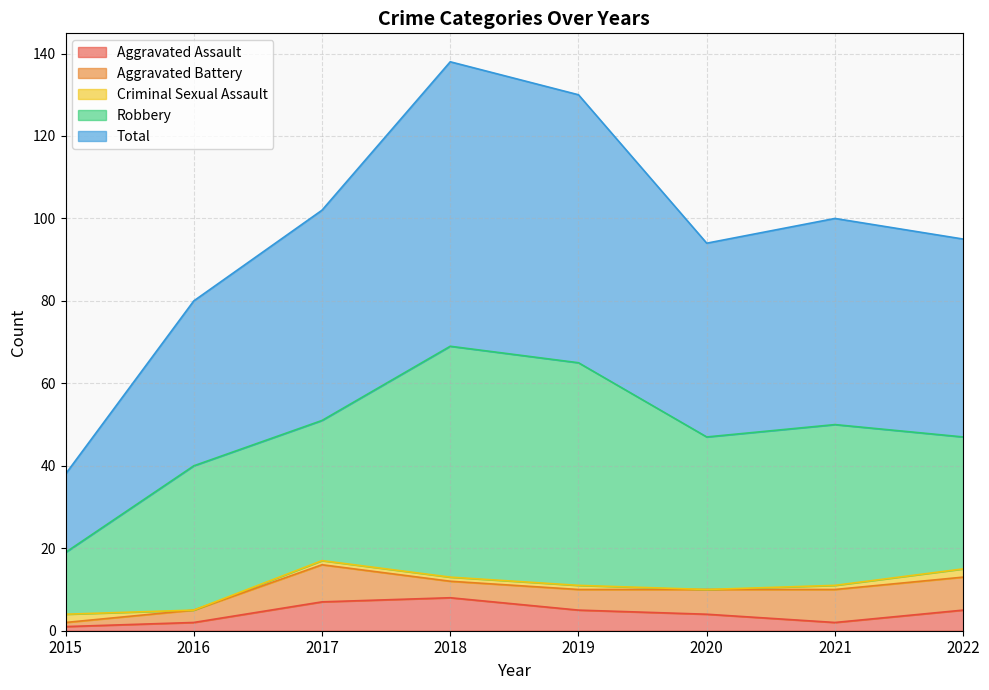

Rank the categories by Total value from highest to lowest.

2018, 2019, 2017, 2021, 2022, 2020, 2016, 2015